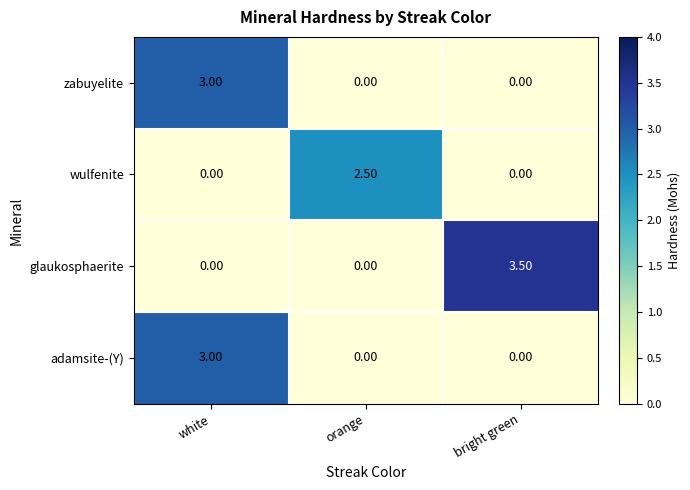

At which category does the chart reach its peak across all series?

bright green